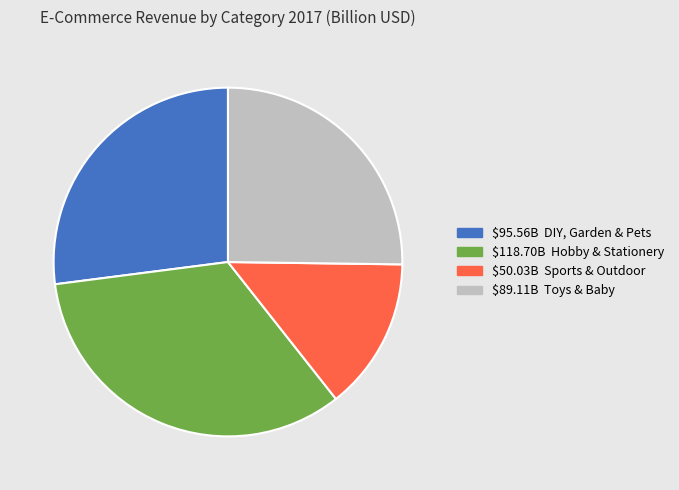

Does any single category account for the majority?

No